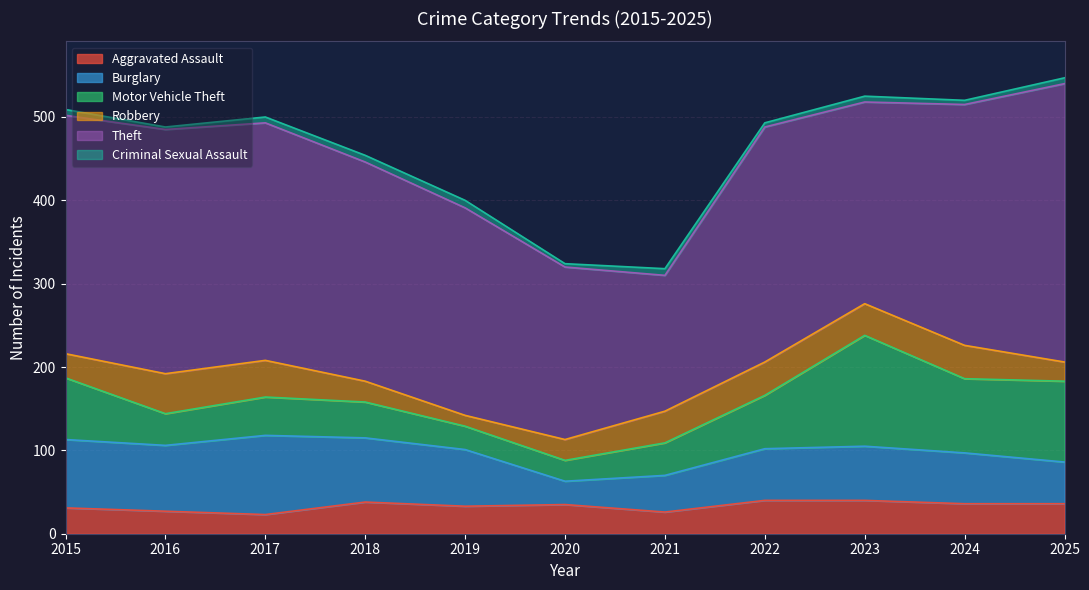

How many categories are shown in the chart?

11